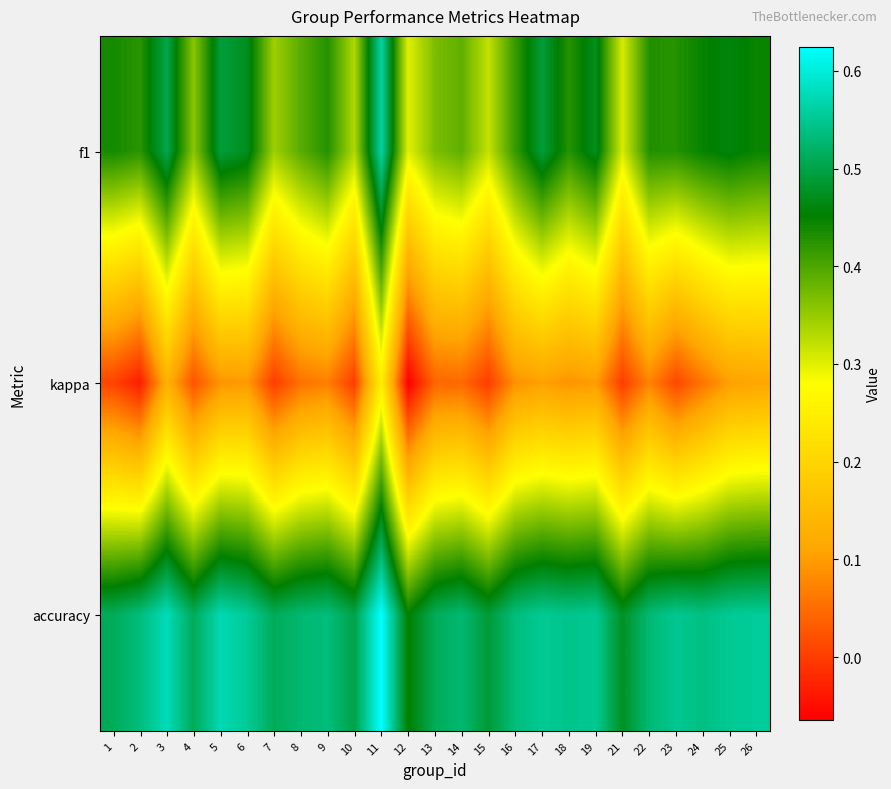

Reading left to right, what are all the values shown in this chart?

f1: 1=0.4	2=0.4	3=0.5	4=0.4	5=0.5	6=0.5	7=0.3	8=0.4	9=0.4	10=0.3	11=0.6	12=0.3	13=0.4	14=0.4	15=0.3	16=0.4	17=0.5	18=0.4	19=0.5	21=0.3	22=0.4	23=0.4	24=0.4	25=0.5	26=0.4
kappa: 1=0.0	2=-0.0	3=0.1	4=0.0	5=0.1	6=0.1	7=0.0	8=0.1	9=0.1	10=0.0	11=0.2	12=-0.1	13=0.0	14=0.0	15=0.0	16=0.1	17=0.1	18=0.1	19=0.1	21=0.0	22=0.1	23=0.0	24=0.1	25=0.1	26=0.1
accuracy: 1=0.5	2=0.5	3=0.6	4=0.5	5=0.6	6=0.6	7=0.5	8=0.5	9=0.5	10=0.5	11=0.6	12=0.5	13=0.5	14=0.5	15=0.5	16=0.5	17=0.6	18=0.5	19=0.6	21=0.5	22=0.5	23=0.5	24=0.5	25=0.6	26=0.6